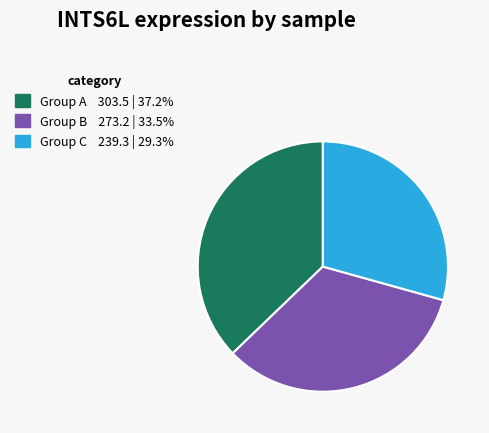

Is there a majority slice in this chart?

No